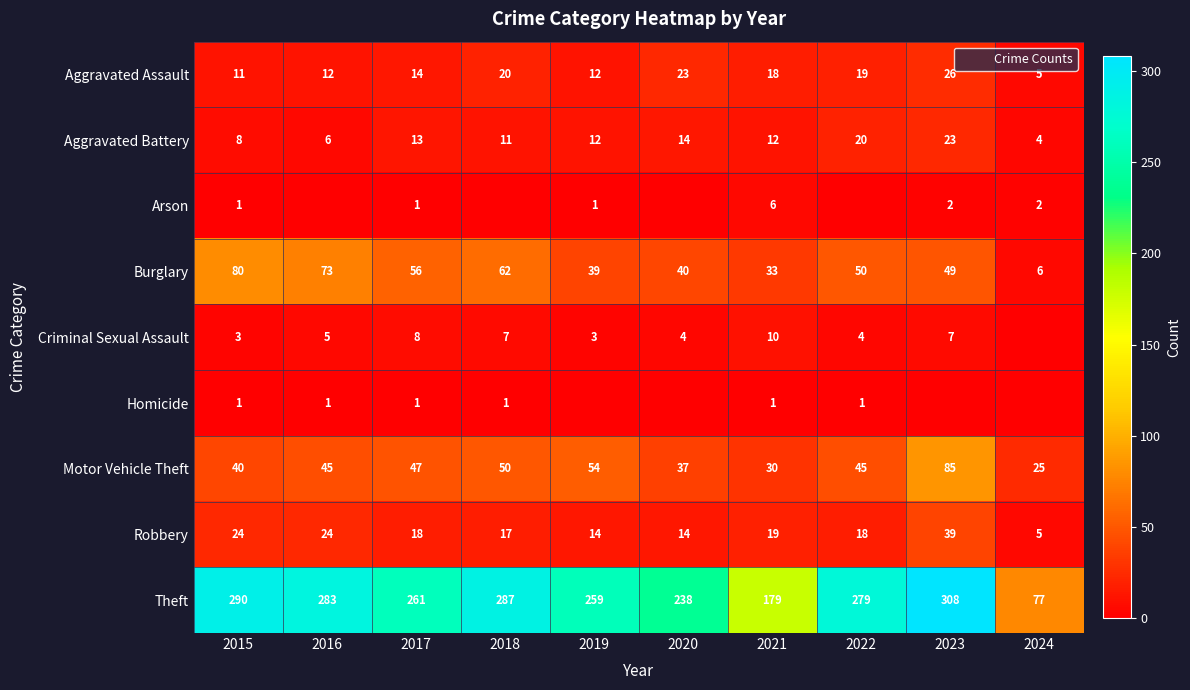

The Robbery series shows 24 at 2018. True or false?

False